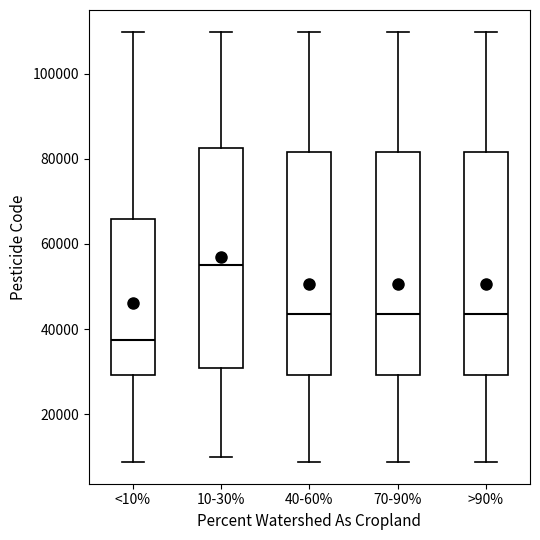

Where does the median line of the box for >90% sit on the y-axis? The values are not printed on the chart, so give them approximately, as read against the axis.

44000